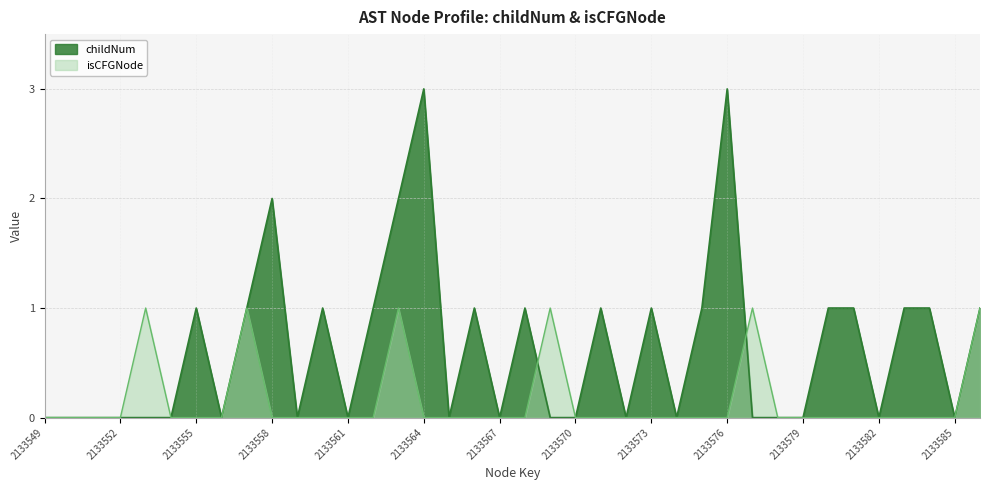

Which series has the largest total across all categories?

childNum